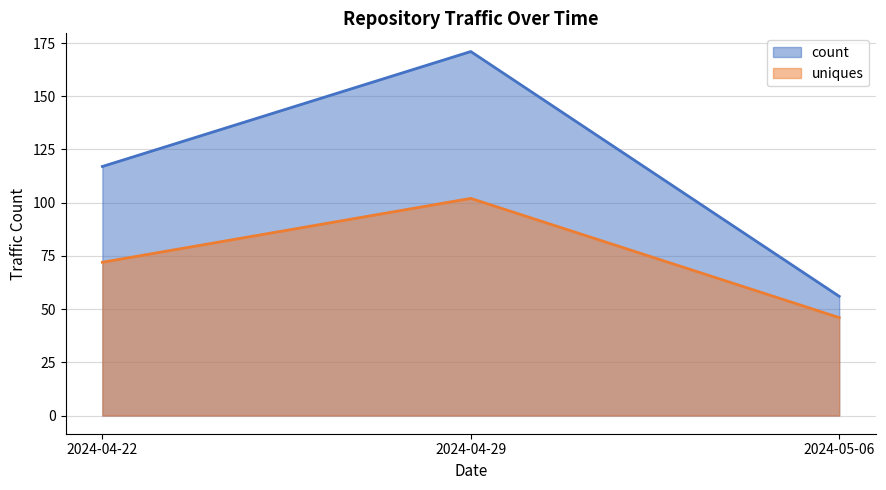

Reading right to left, transcribe all the data shown in this chart.

count: 56	171	117
uniques: 46	102	72